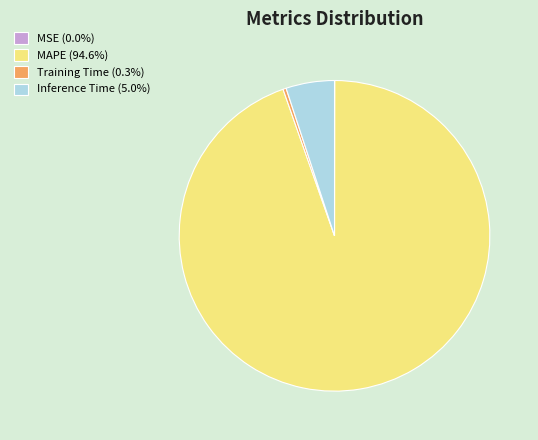

Is it true that MAPE is 95% of the pie?

True